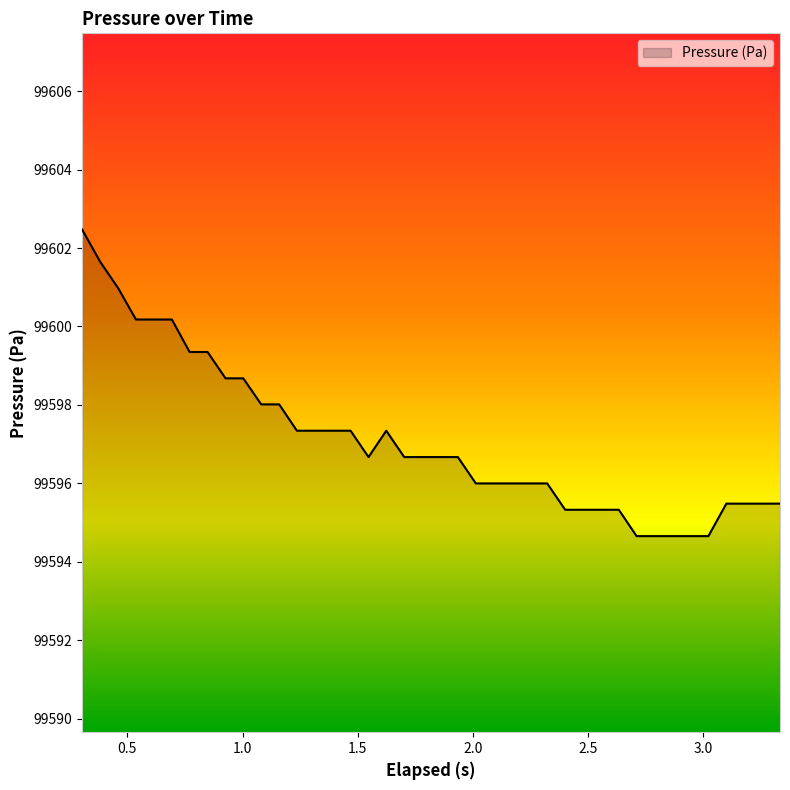

What is the greatest value displayed?

99602.5